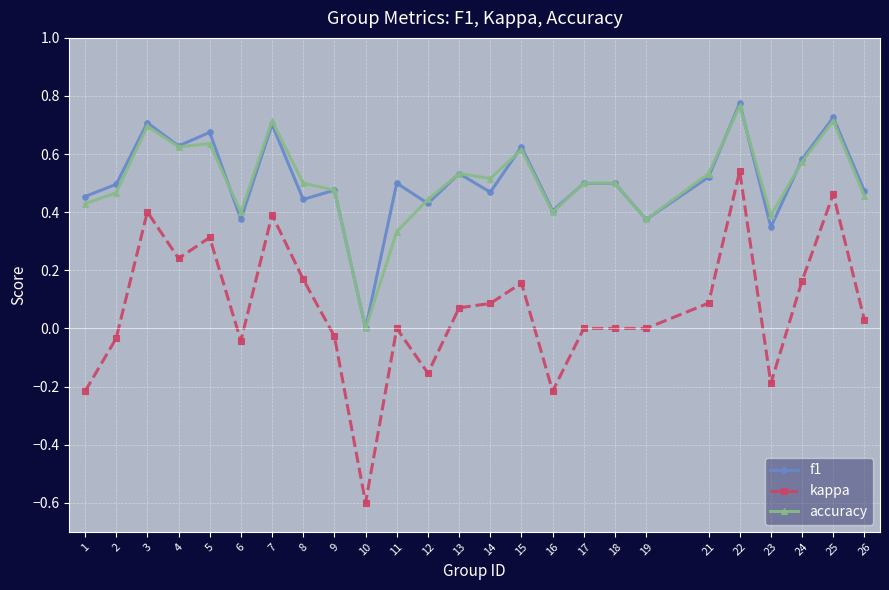

Is this an area chart (filled region under the line)?

No